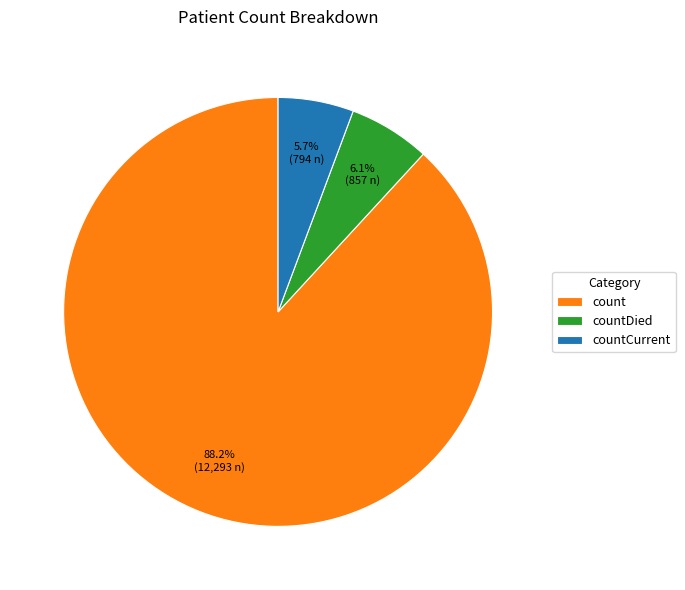

Do count and countDied together represent more than half of the pie?

Yes